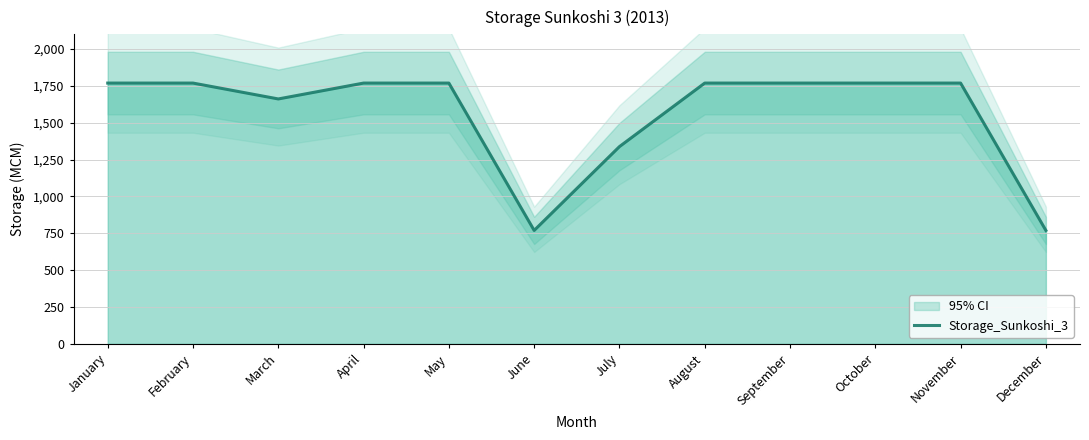

How many data points are less than 1769?

4